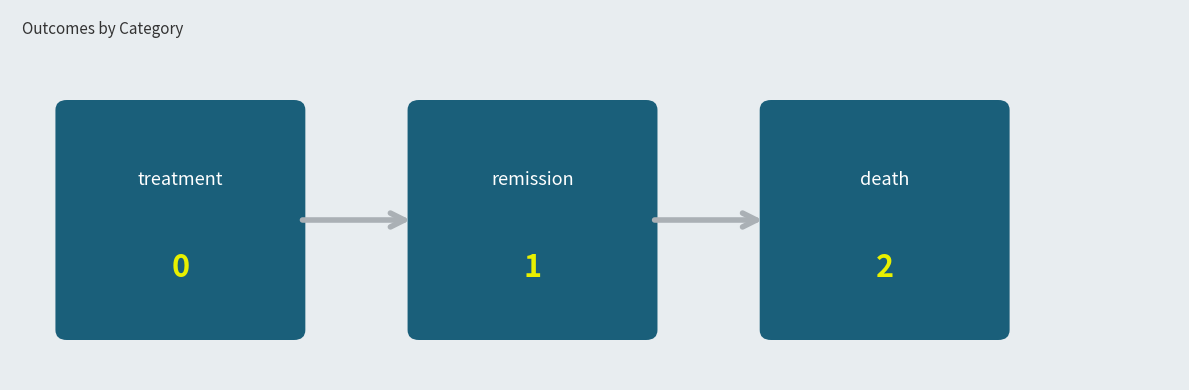

Rank the categories by value from lowest to highest.

treatment, remission, death